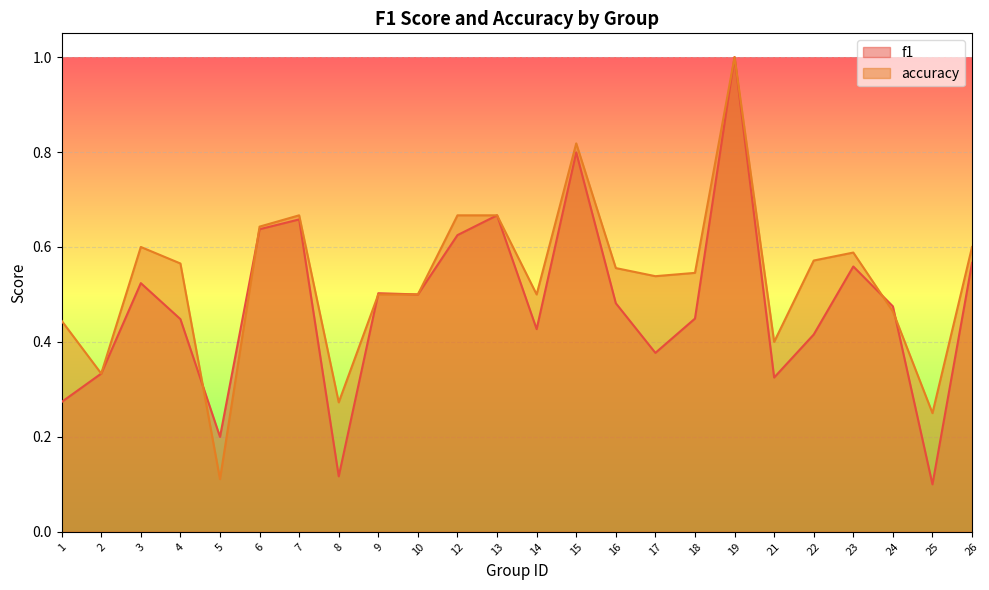

True or false: f1 and accuracy intersect in this chart.

True